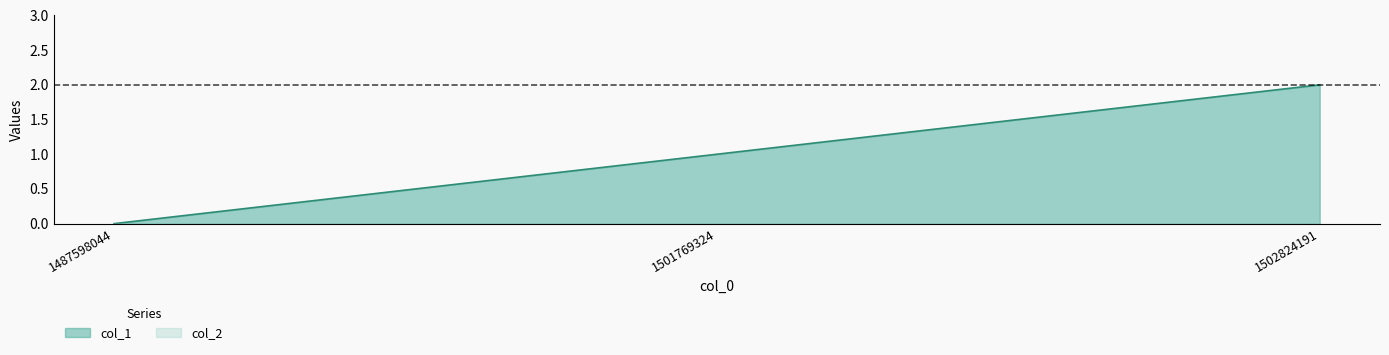

Where does the data first go above 1?

1502824191